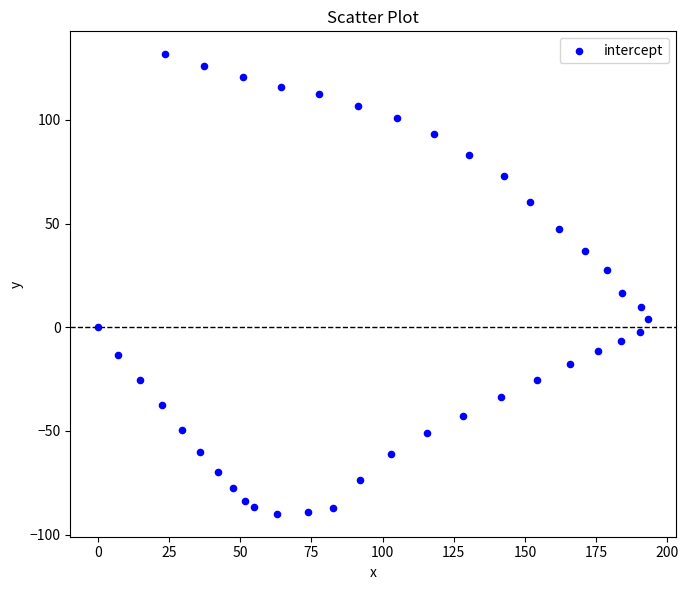

What Y value in the scatter plot is closest to 20?

16.5